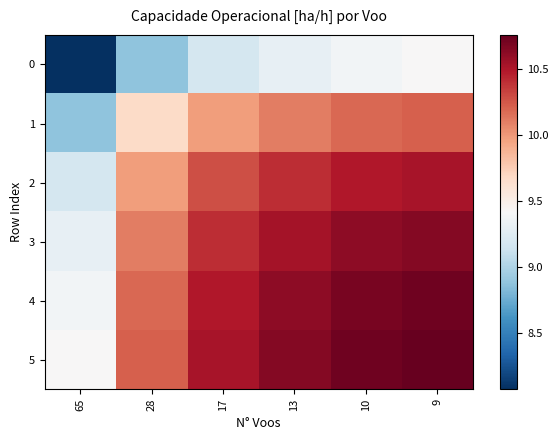

What is the minimum value shown in the chart?

8.1